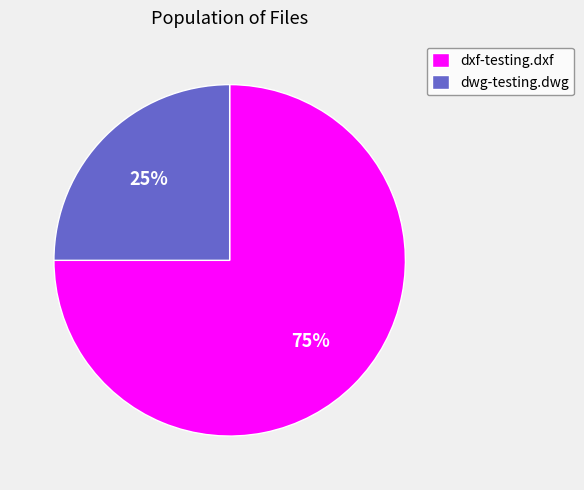

Which slice is the smallest?

dwg-testing.dwg